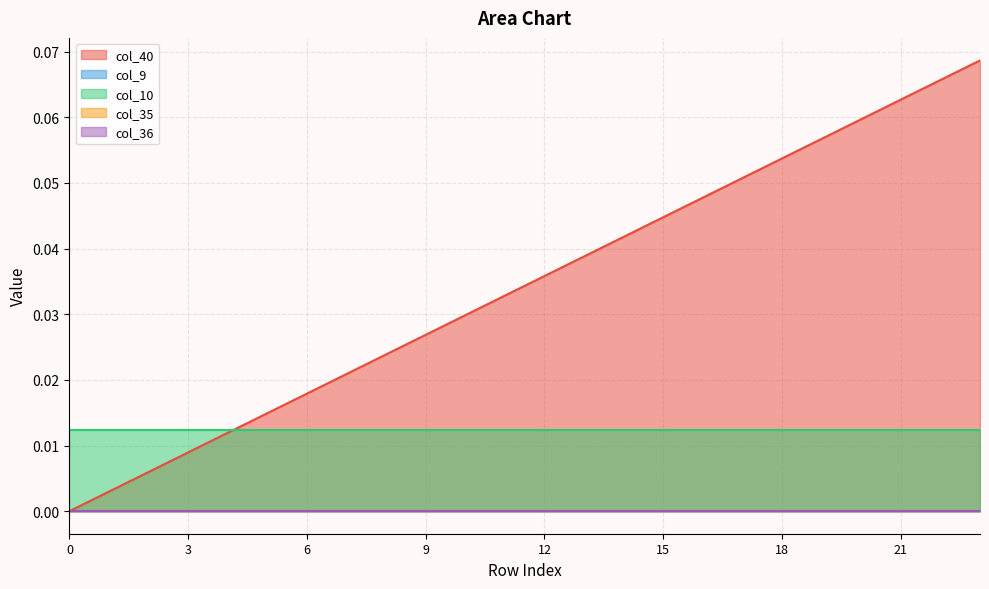

Which series has the largest total across all categories?

col_40